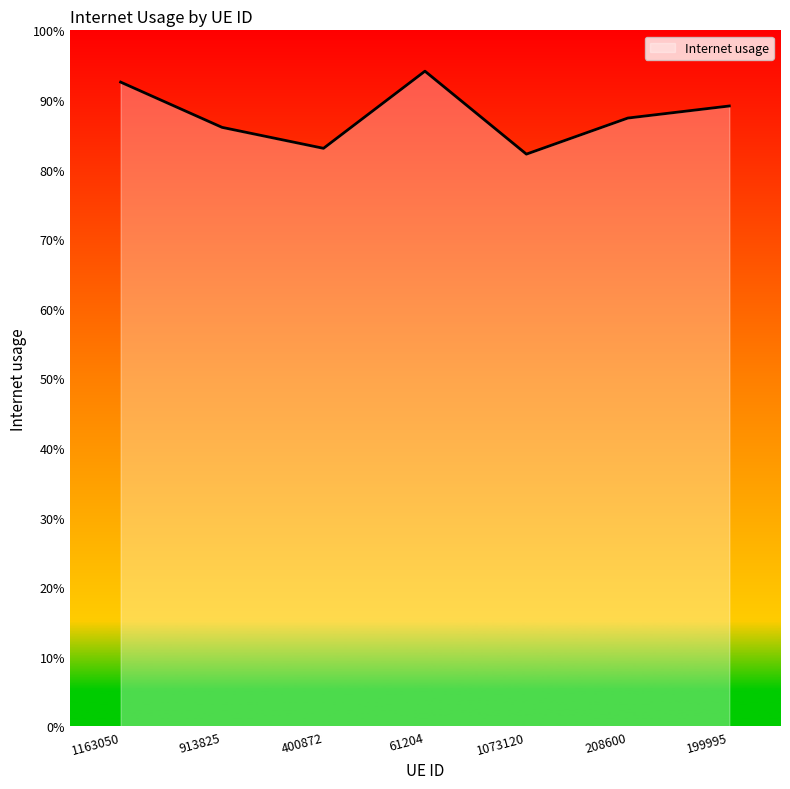

Which has a higher value, 208600 or 400872?

208600